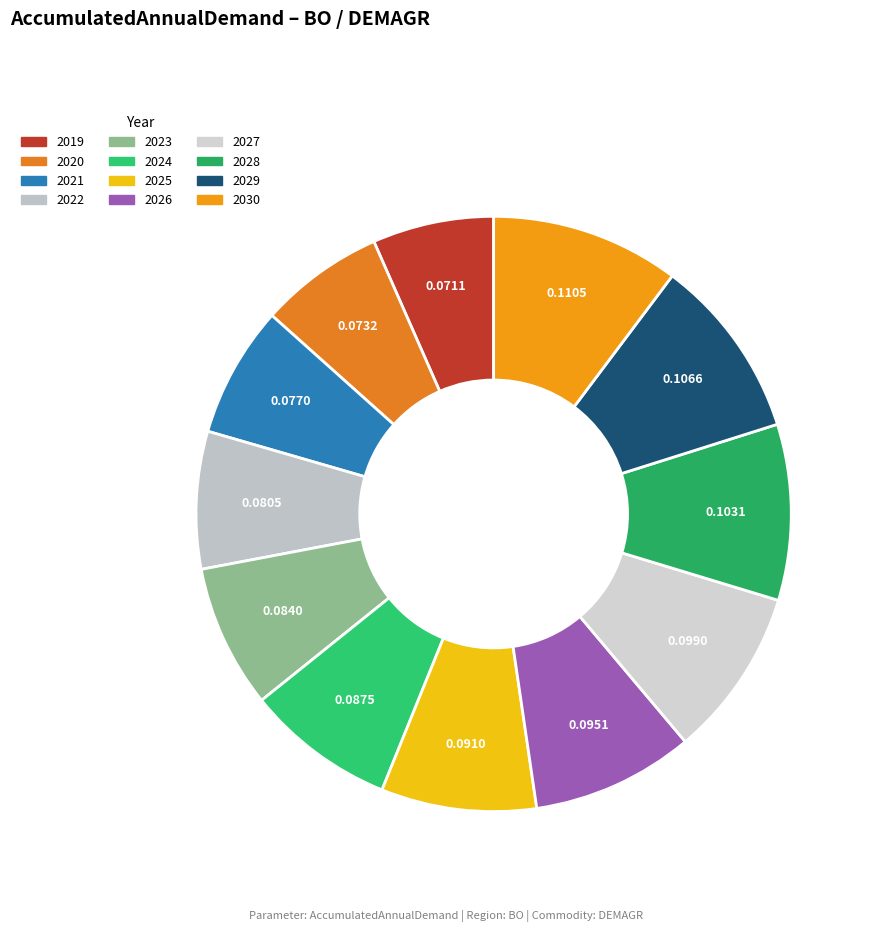

Rank the categories by value from highest to lowest.

2030, 2029, 2028, 2027, 2026, 2025, 2024, 2023, 2022, 2021, 2020, 2019